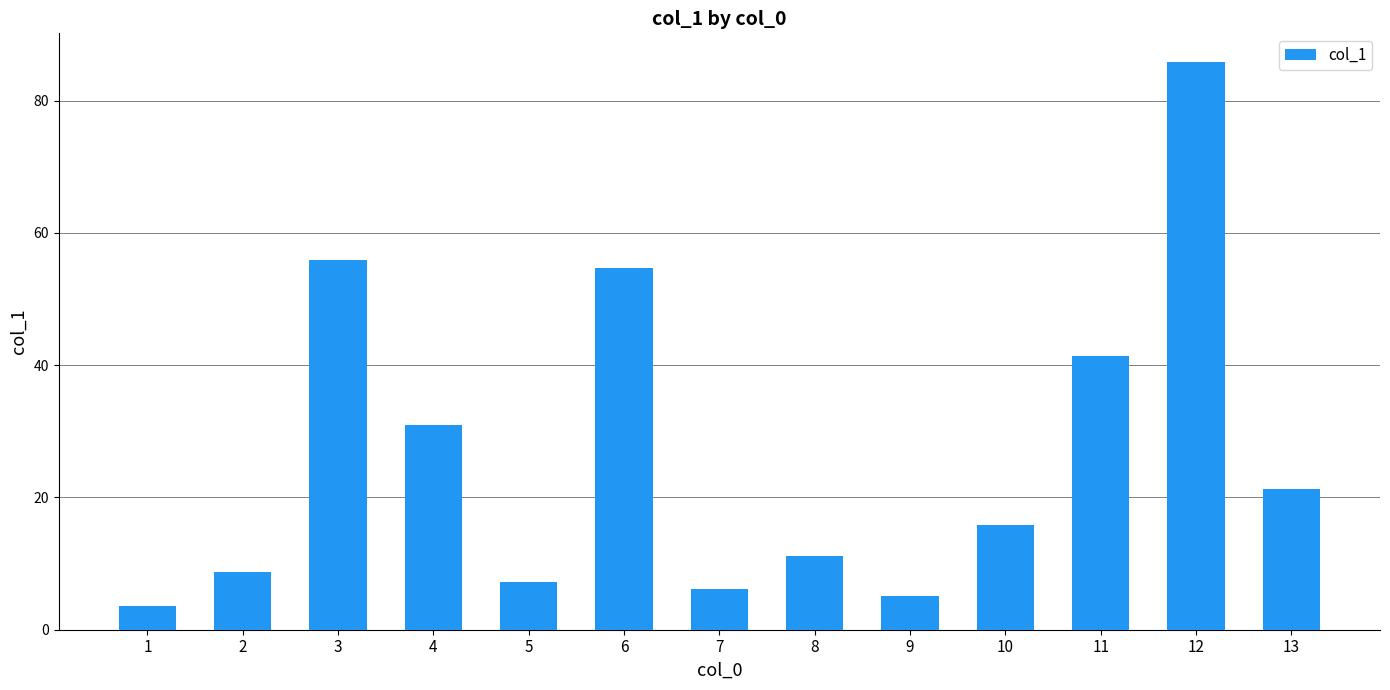

How many values are below 15?

6